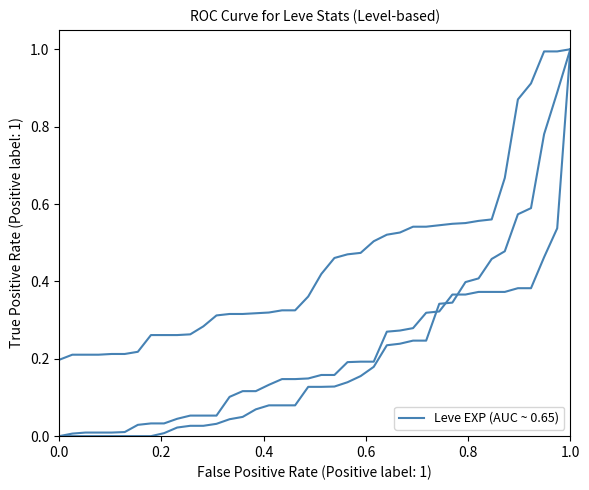

How many lines are shown in the chart?

3